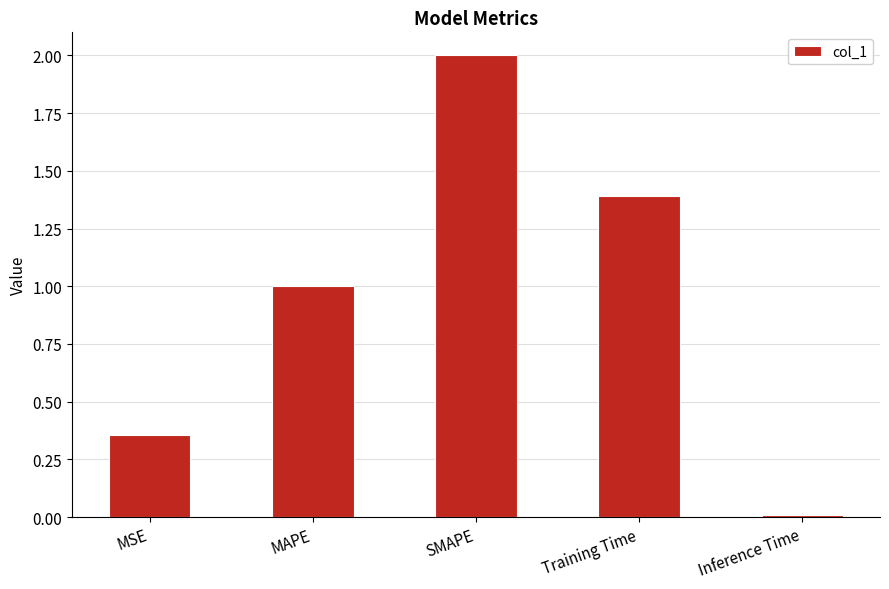

What is the greatest value displayed?

2.0